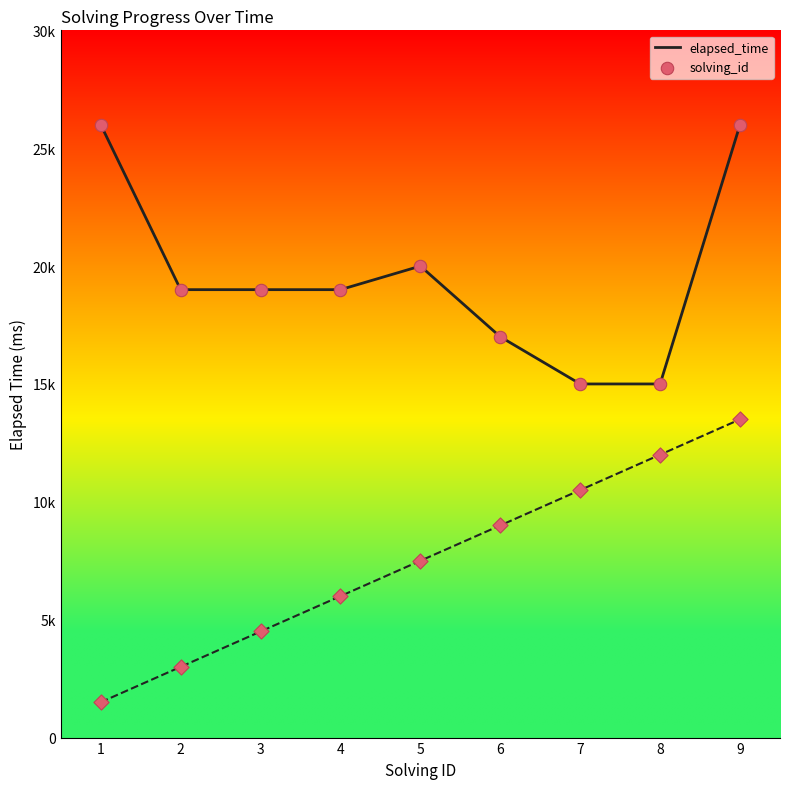

Is the value of elapsed_time at 3 greater than the value of solving_id at 4?

Yes